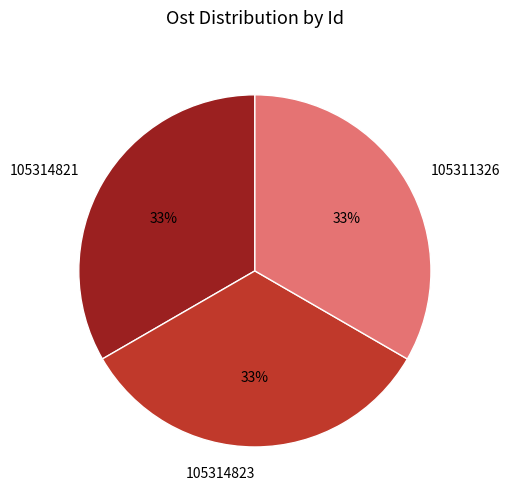

Approximately how many times larger is the value at 105314823 compared to 105311326?

1.0